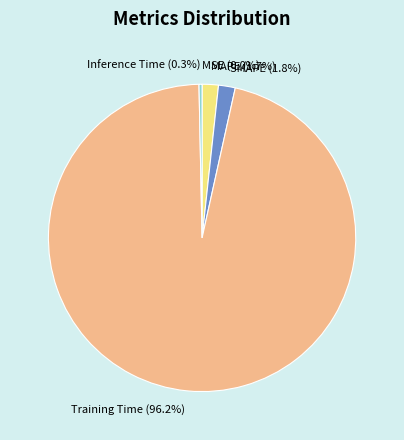

How much of the chart is everything except Training Time?

3.8%